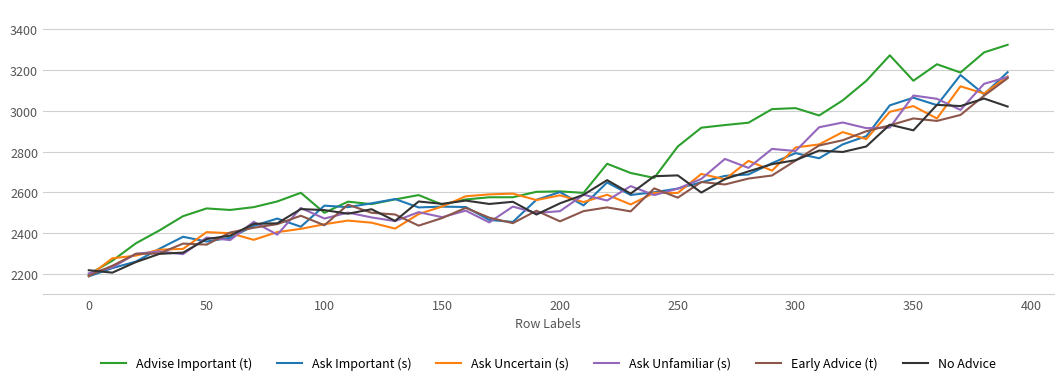

Which series has the largest range (max minus min)?

Advise Important (t)